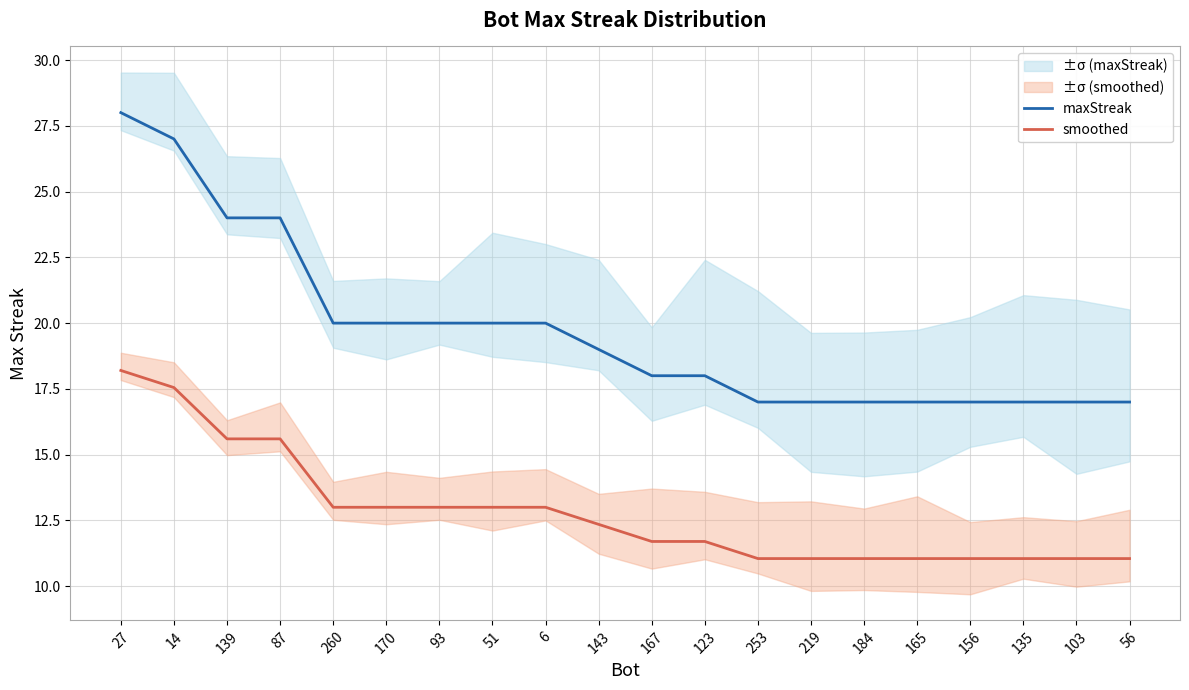

True or false: smoothed has more than 1 interior local peaks.

False